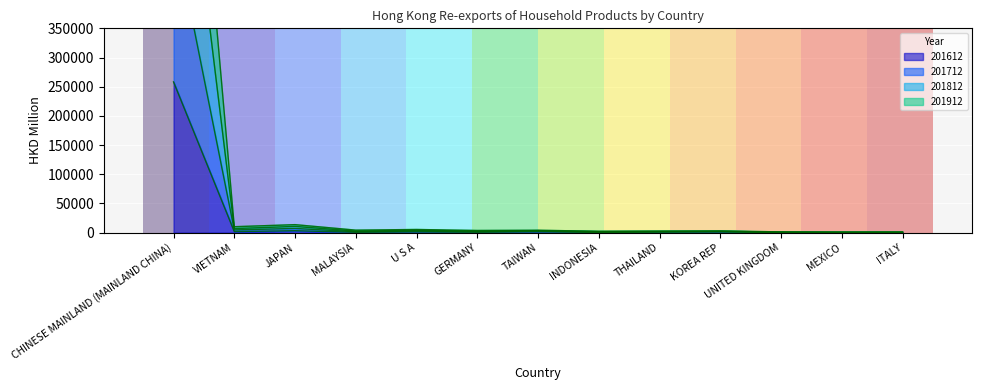

True or false: 201612 and 201812 cross at least once.

False